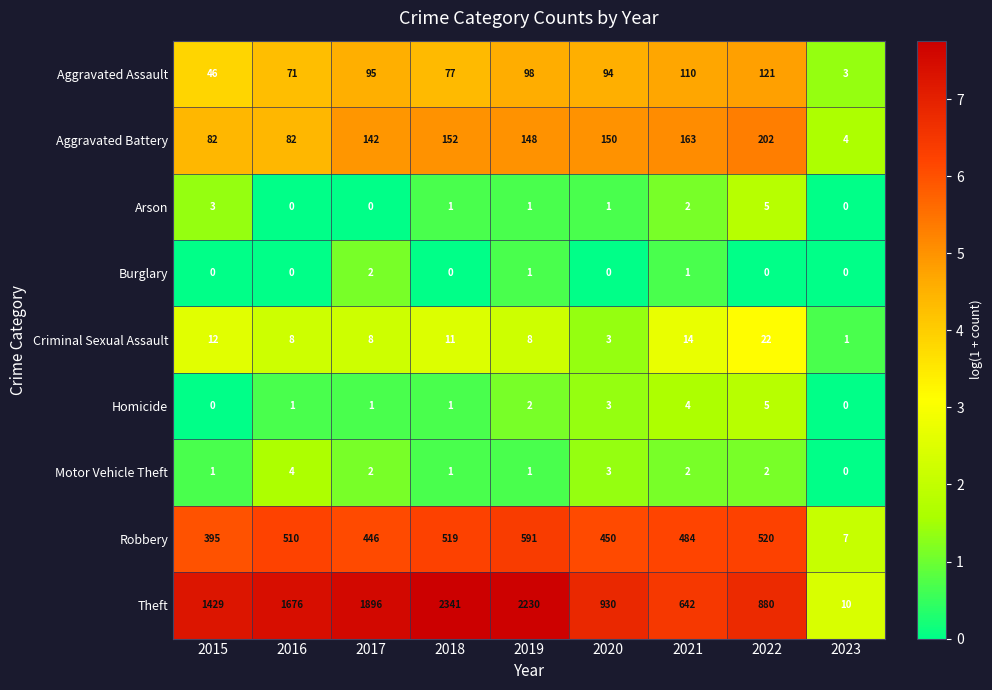

How many series are shown in this chart?

9